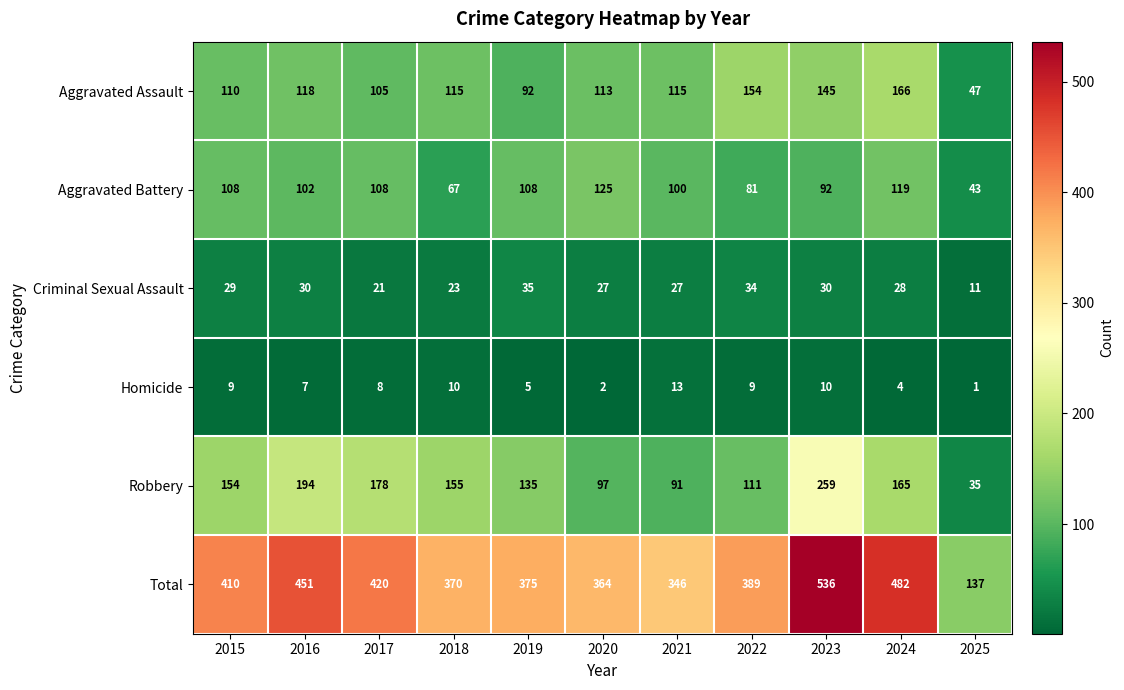

What is the difference between the Aggravated Assault values at 2023 and 2025?

98